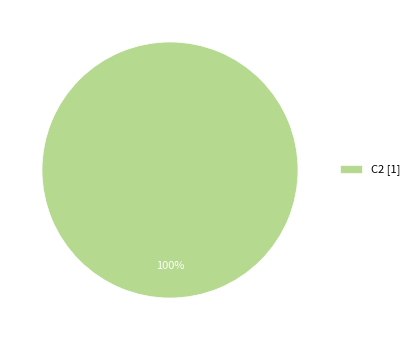

What percentage is the C2 [1] slice, to the nearest percent?

100%